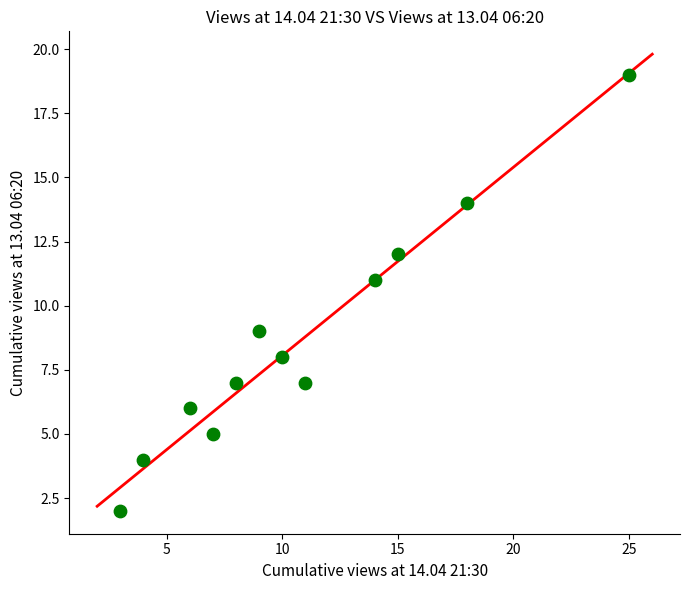

What is the average Y value?

9